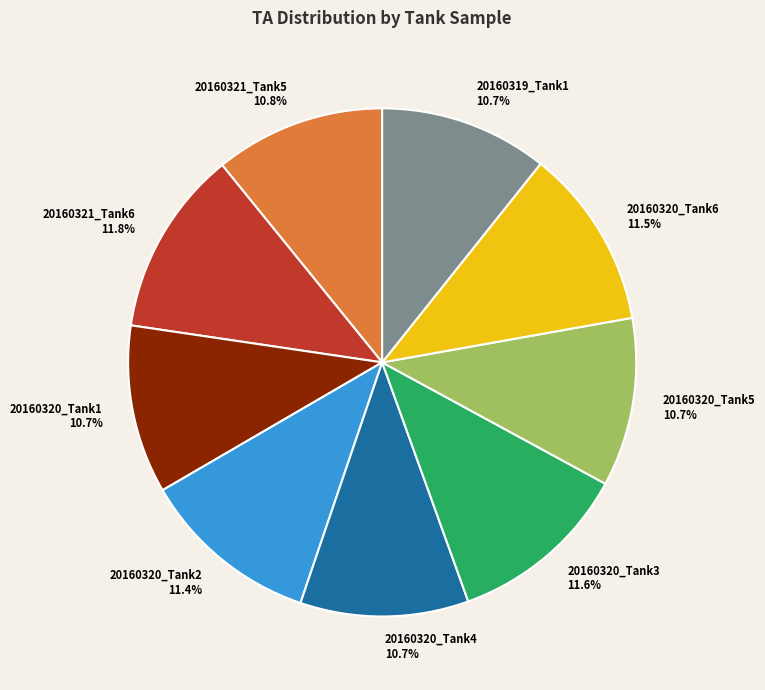

Approximately how many times larger is the value at 20160320_Tank5 compared to 20160320_Tank2?

0.9